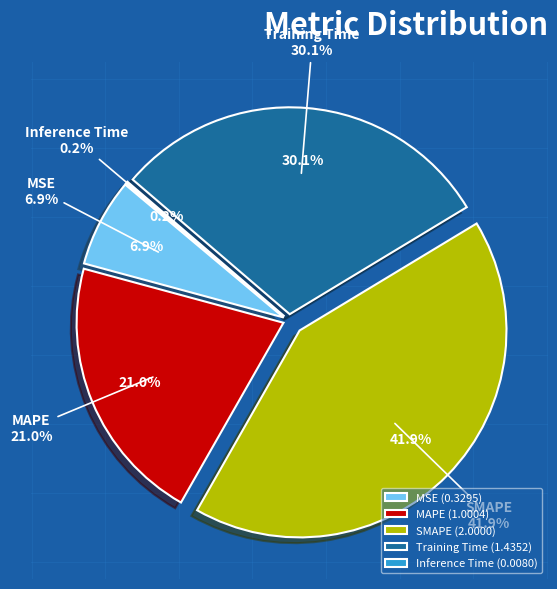

Does Training Time account for over 50% of the chart?

No